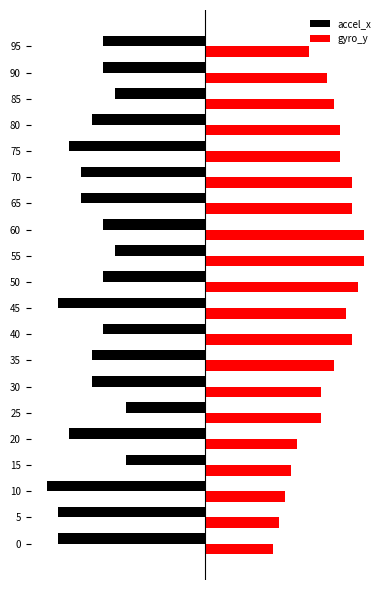

Which series has the widest spread of values?

gyro_y